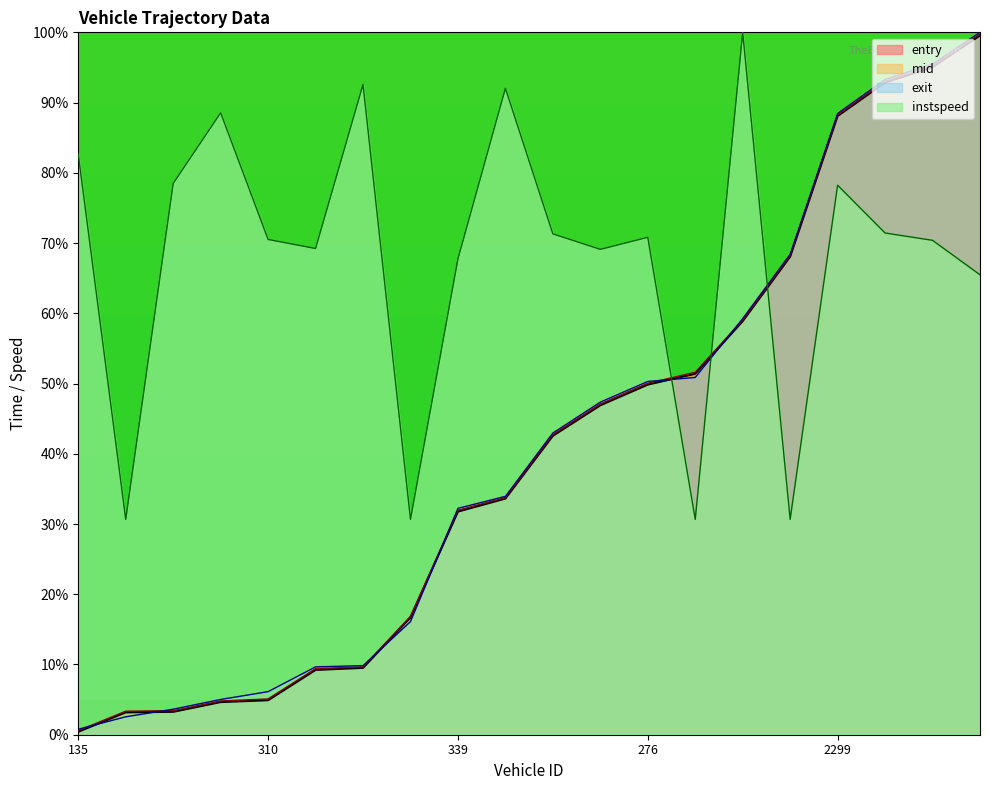

Between 276 and 2299, which series saw the biggest shift?

entry